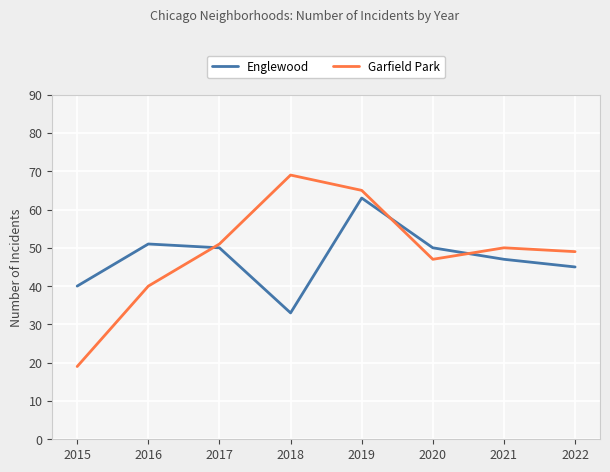

Rank the categories by Garfield Park value from lowest to highest.

2015, 2016, 2020, 2022, 2021, 2017, 2019, 2018